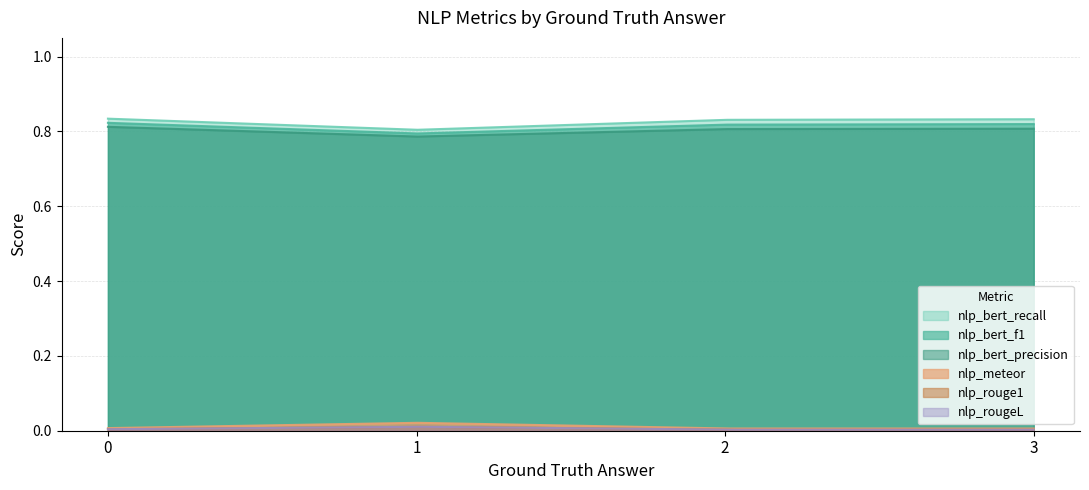

Rank the series by their maximum value, from lowest to highest.

nlp_rouge1, nlp_rougeL, nlp_meteor, nlp_bert_precision, nlp_bert_f1, nlp_bert_recall